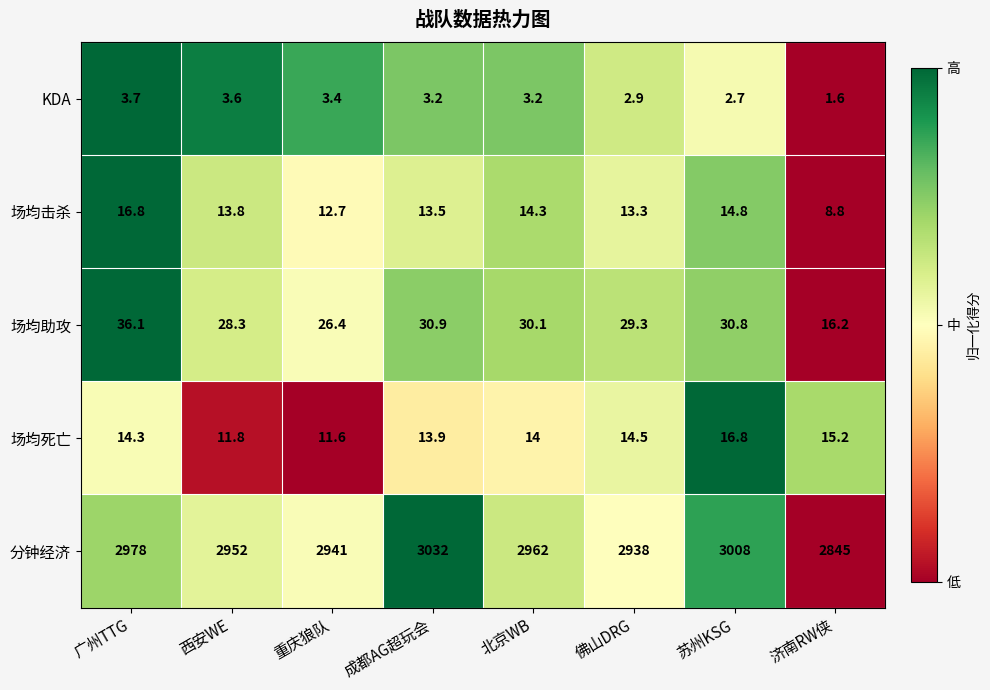

The value of 场均死亡 at 苏州KSG is 16.8. True or false?

True